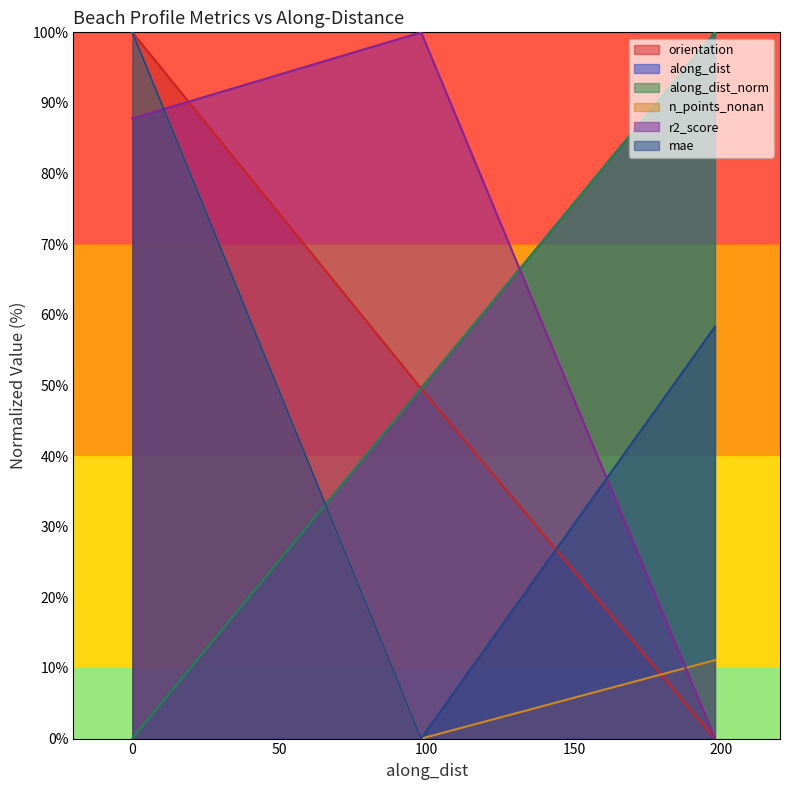

Reading right to left, what are all the values shown in this chart?

orientation: 197.9089747547363=0.0	98.09919598562999=49.6	0=100.0
along_dist: 197.9089747547363=100.0	98.09919598562999=49.6	0=0.0
along_dist_norm: 197.9089747547363=100.0	98.09919598562999=49.6	0=0.0
n_points_nonan: 197.9089747547363=11.1	98.09919598562999=0.0	0=100.0
r2_score: 197.9089747547363=0.0	98.09919598562999=100.0	0=87.8
mae: 197.9089747547363=58.3	98.09919598562999=0.0	0=100.0